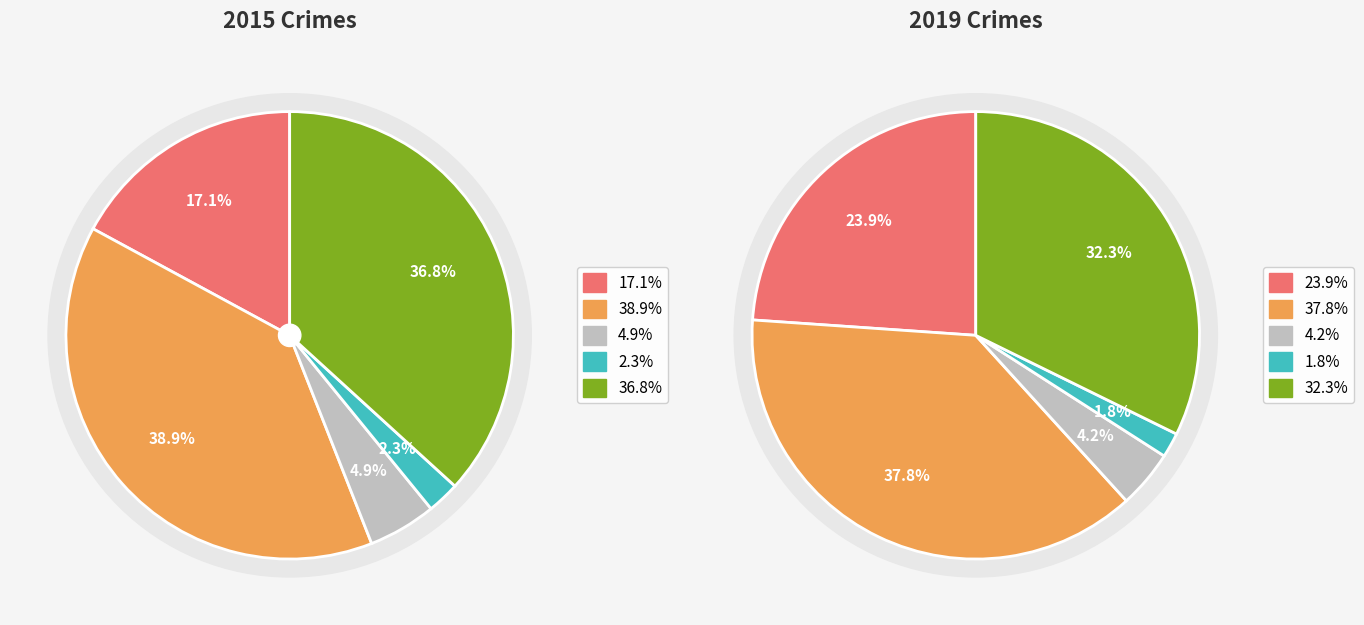

True or false: Aggravated Assault accounts for 10% of the total.

False